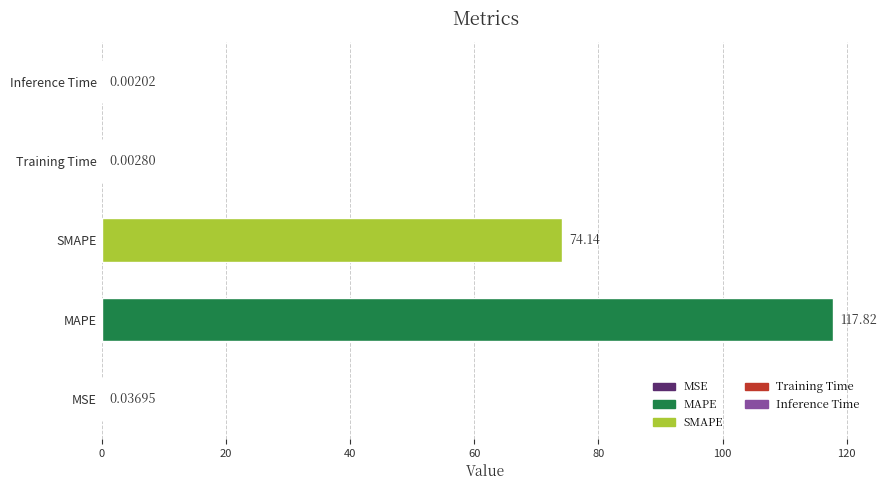

Between Training Time and MAPE, which is larger?

MAPE